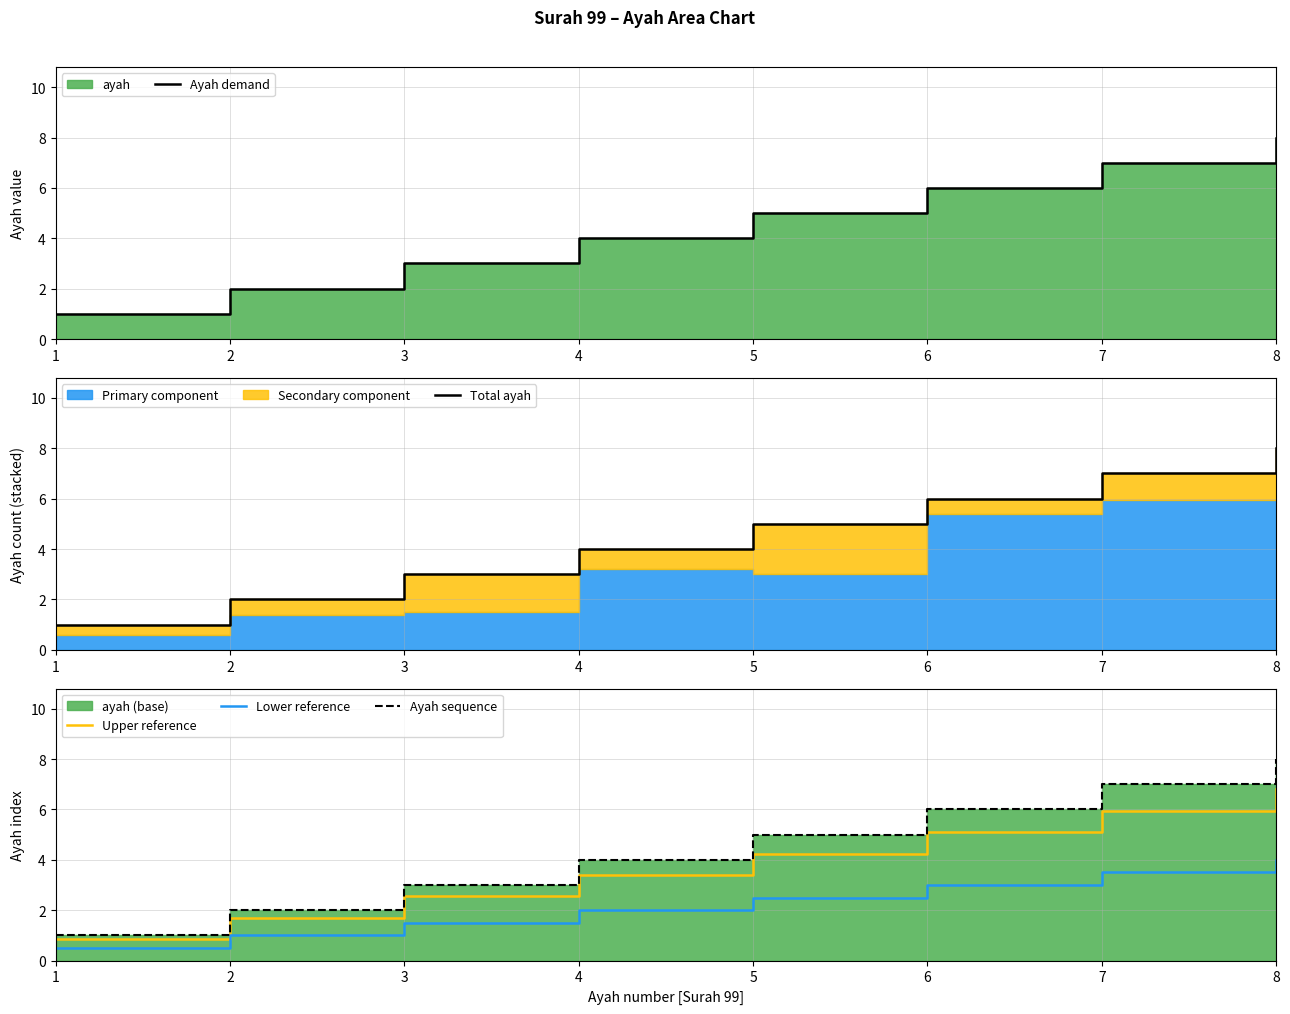

Count the Total ayah values in the range 3 to 7.

5